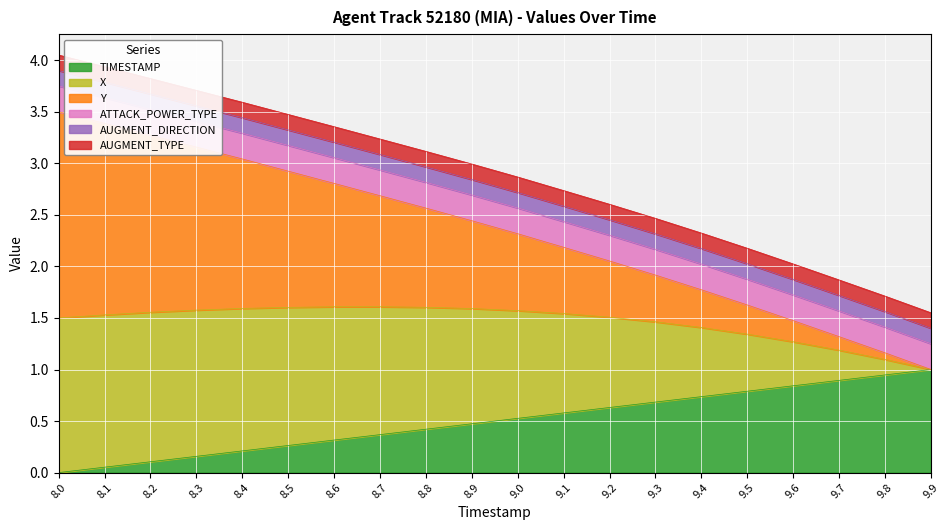

What is the label of the 15th point from the left?

9.4